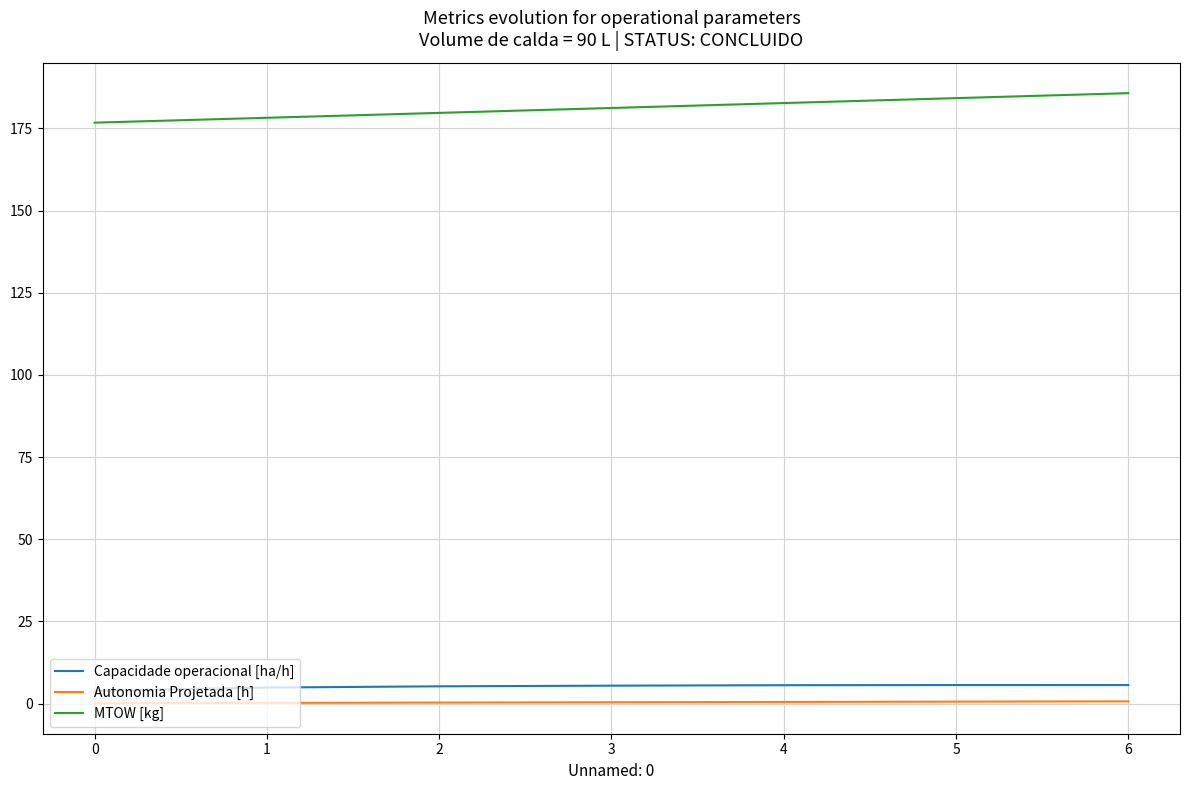

Is it true that MTOW [kg] equals 185.7 at 6?

True